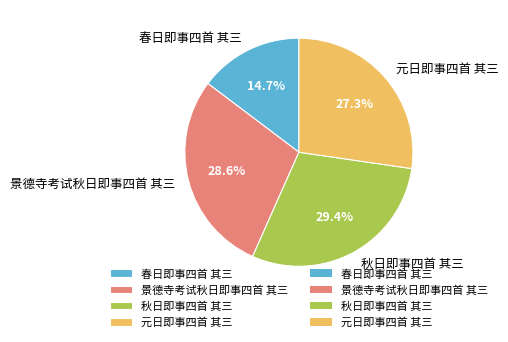

Is 元日即事四首 其三 the majority of the pie?

No